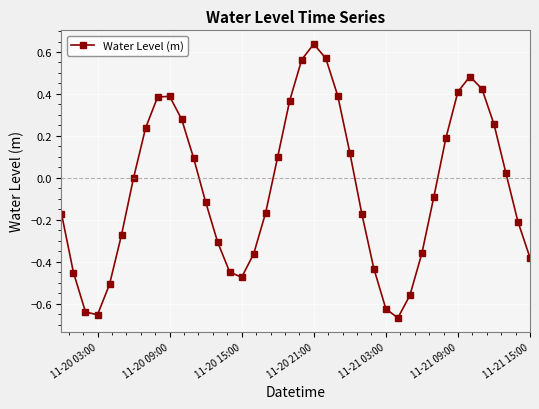

What is the sum of all values?

-2.2